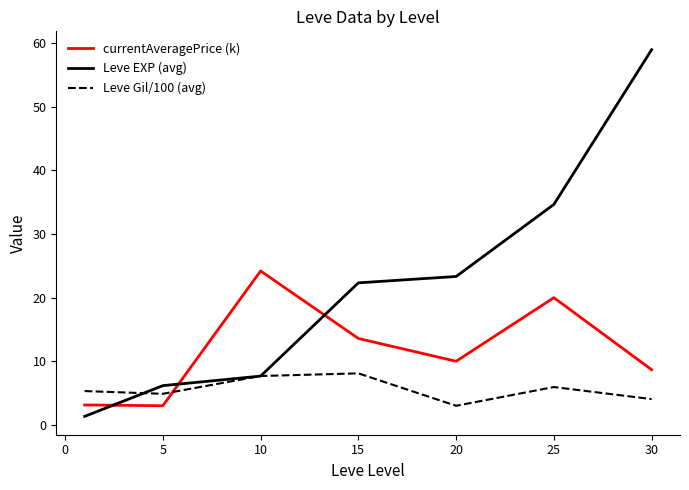

What is the smallest value displayed?

1.3